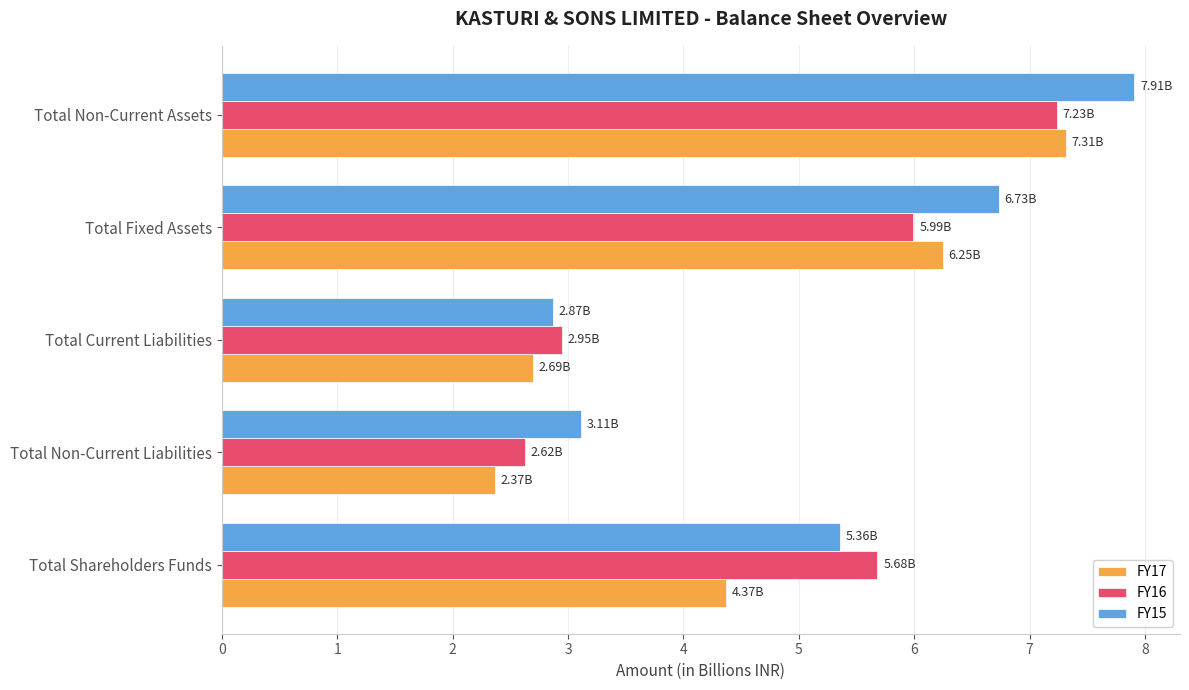

List the series in order of their overall mean, highest first.

FY15, FY16, FY17